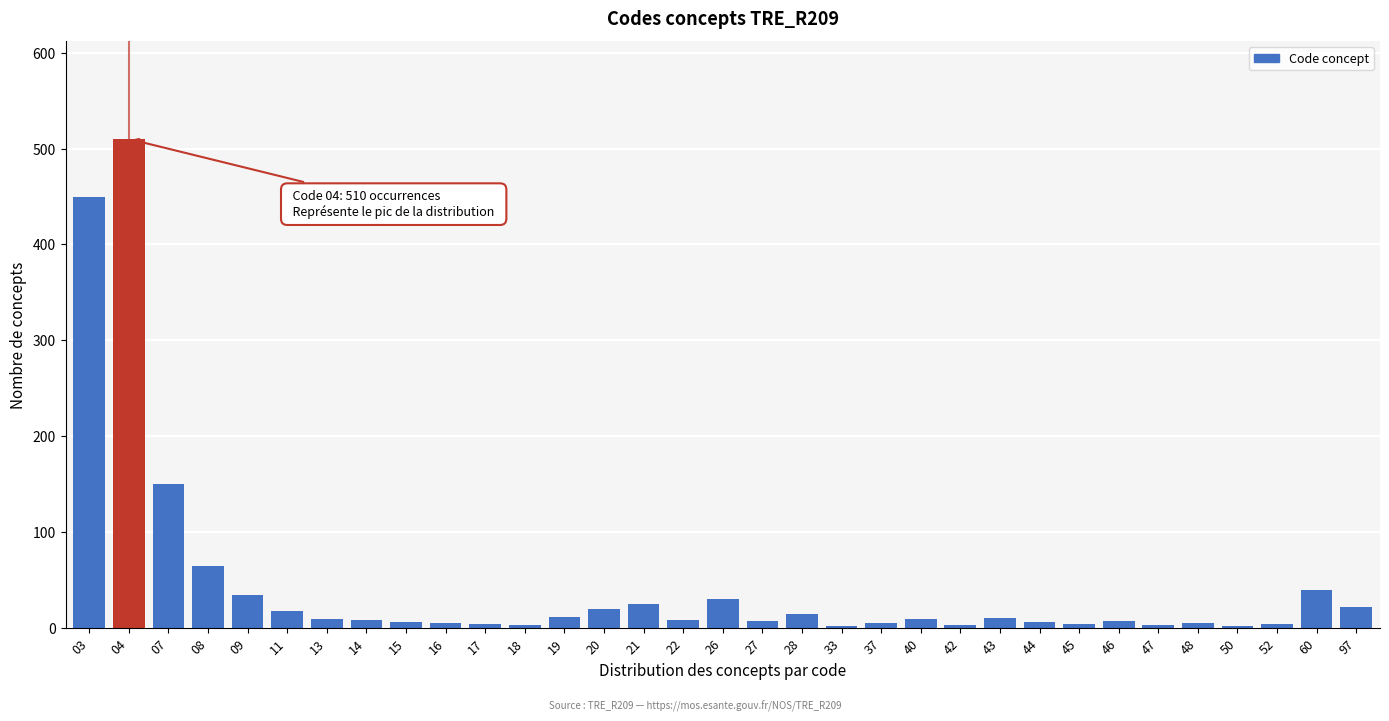

What is the difference between the maximum and minimum values?

508